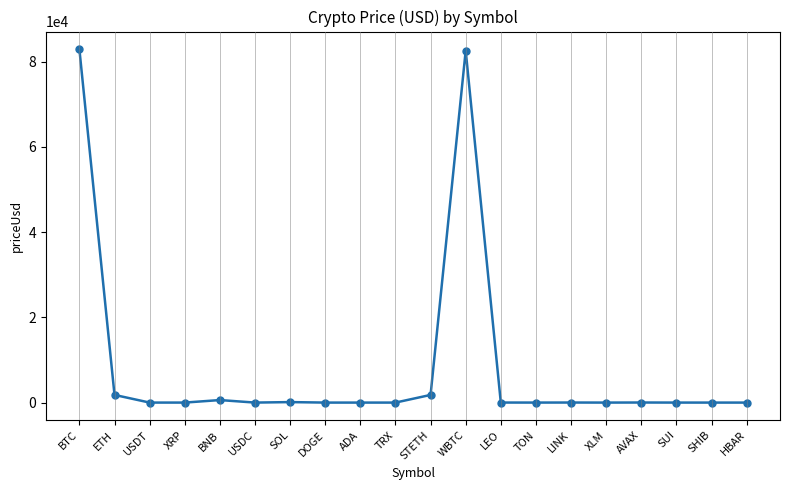

What is the change in value from AVAX to SUI?

-15.9